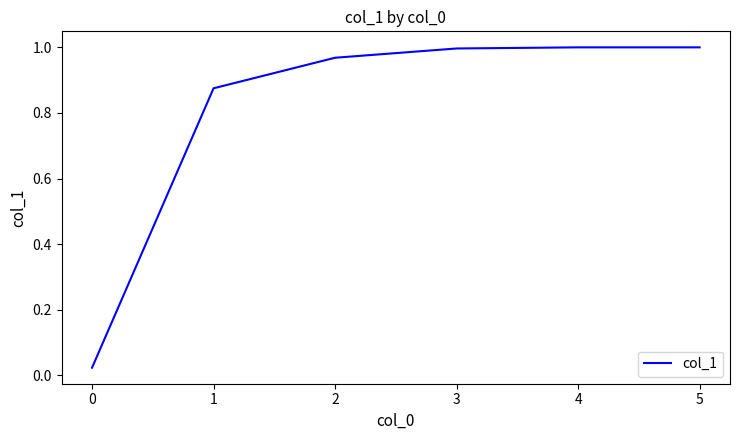

Between 0 and 4, which is larger?

4